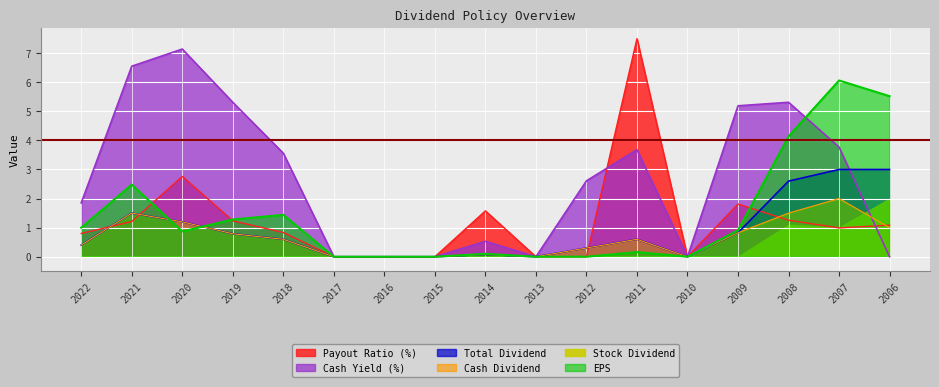

Is it true that Cash Dividend equals 0.2 at 2012?

False